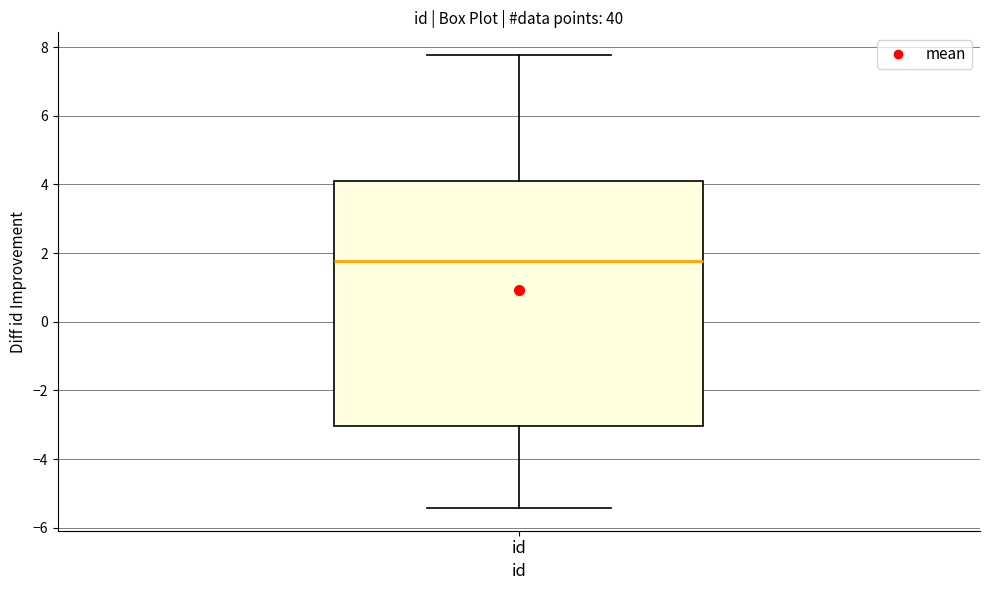

Transcribe this box plot: give where the median line is, the range the box spans, and where the two whiskers end, as read against the y-axis. The values are not printed on the chart, so give them approximately, as read against the axis.

median 1.8, box -3.0 to 4.2, whiskers -5.4 to 7.8